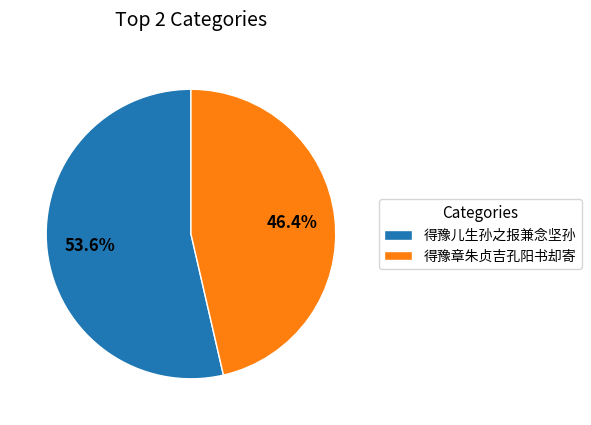

The 得豫儿生孙之报兼念坚孙 slice represents 54% of the pie. True or false?

True